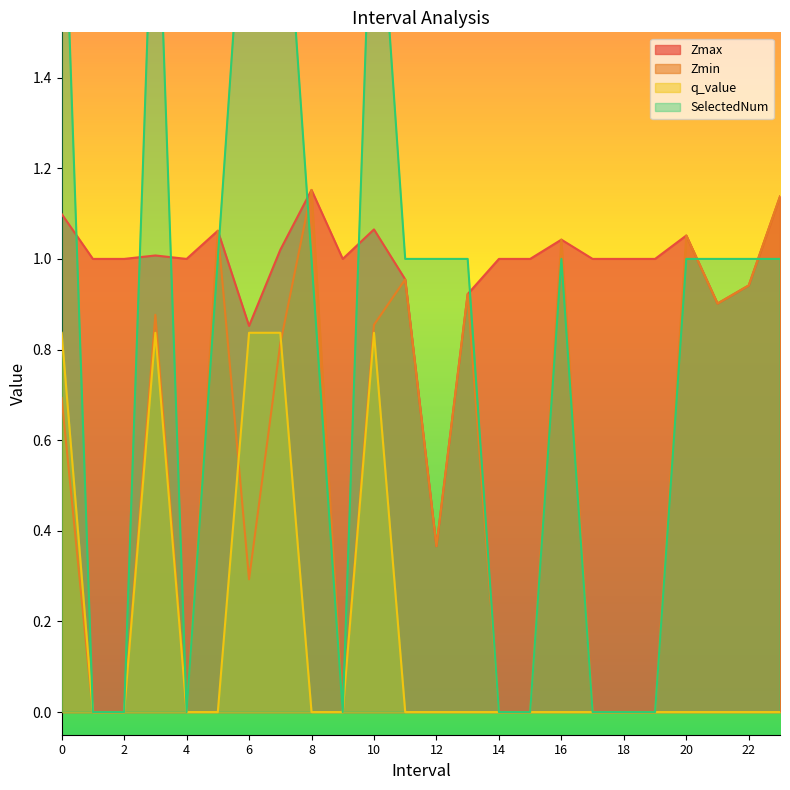

At which category does Zmin reach its first local valley?

4